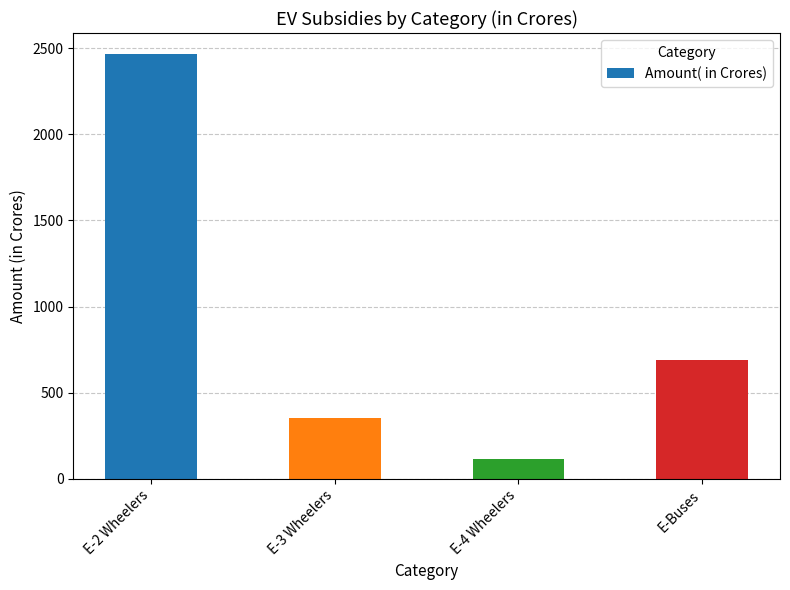

Reading right to left, what are all the values shown in this chart?

E-Buses=687.9	E-4 Wheelers=114.7	E-3 Wheelers=351.2	E-2 Wheelers=2464.3